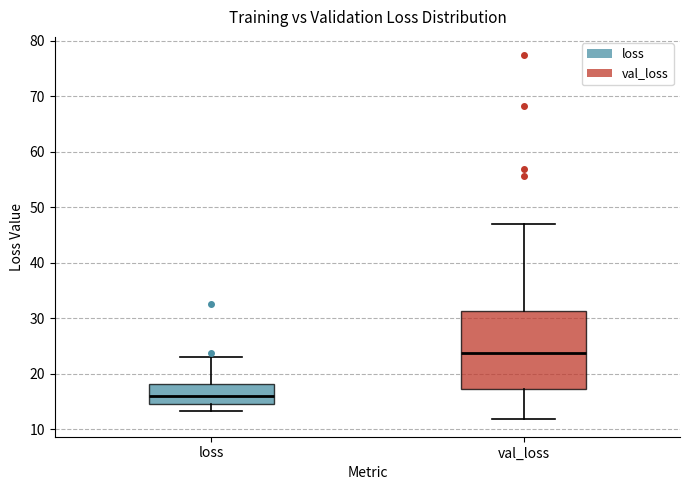

Where does the upper whisker of the box for loss end on the y-axis? The values are not printed on the chart, so give them approximately, as read against the axis.

23